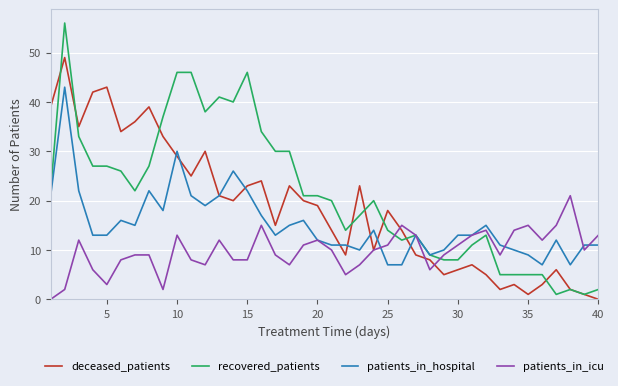

Rank the series by their maximum value, from lowest to highest.

patients_in_icu, patients_in_hospital, deceased_patients, recovered_patients